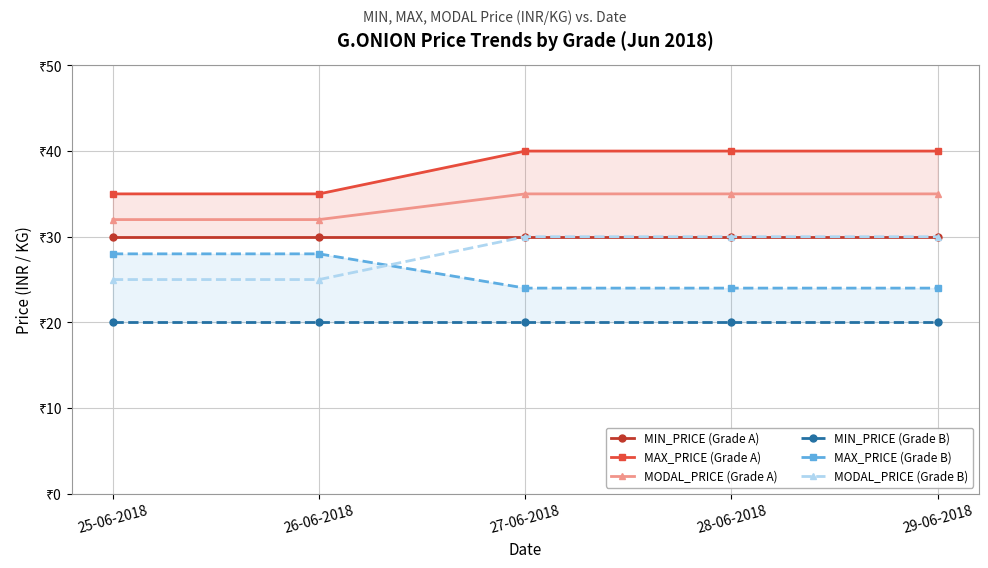

What is the difference between the maximum and minimum values in the MODAL_PRICE (Grade B) series?

5